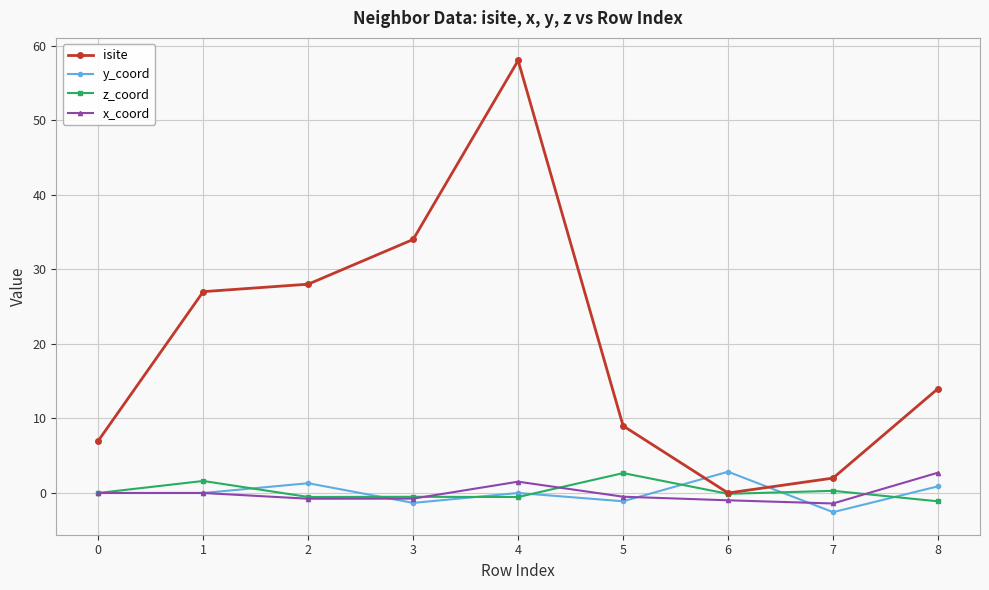

True or false: y_coord has a value of 0.9 at 8.

True